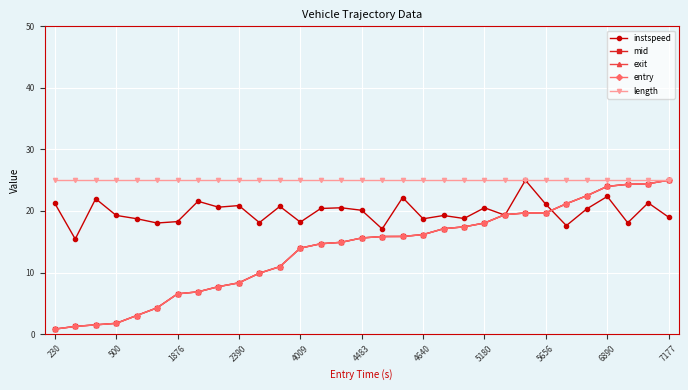

What is the value of the entry point at the 17th from the left?

15.8